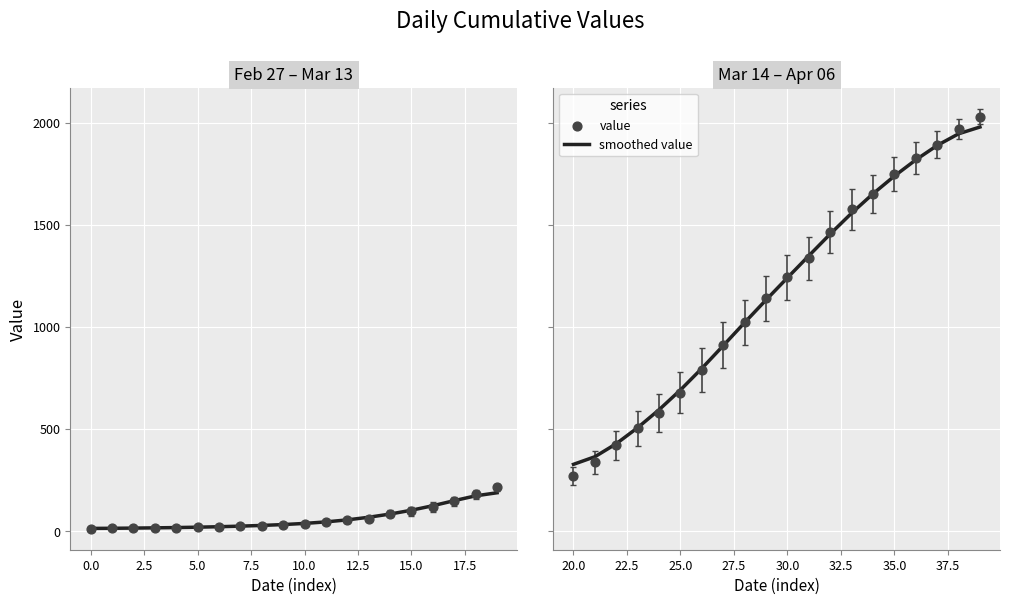

Which series reaches the minimum Y coordinate?

value